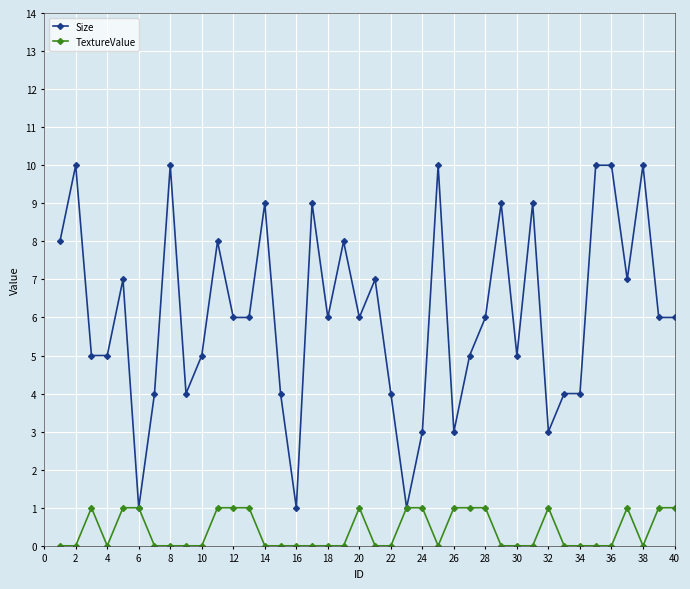

Which series has the largest total across all categories?

Size